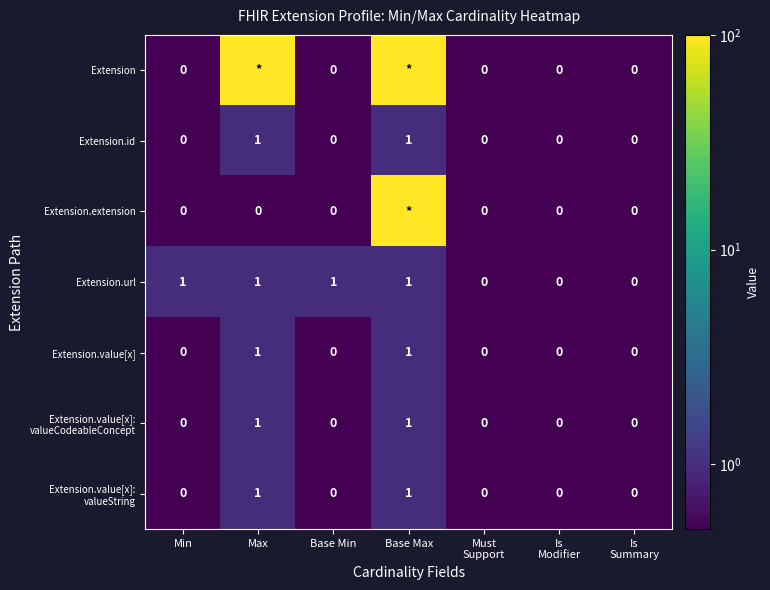

Which has a higher value, Base Min or Must
Support?

Base Min